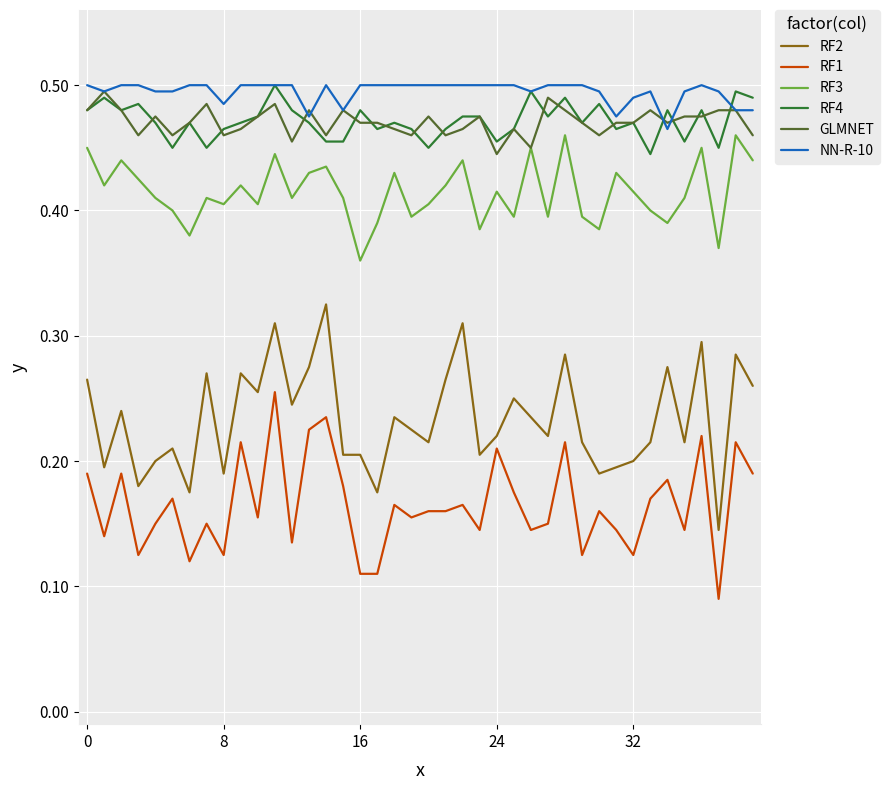

True or false: RF4 and RF3 cross at least once.

False